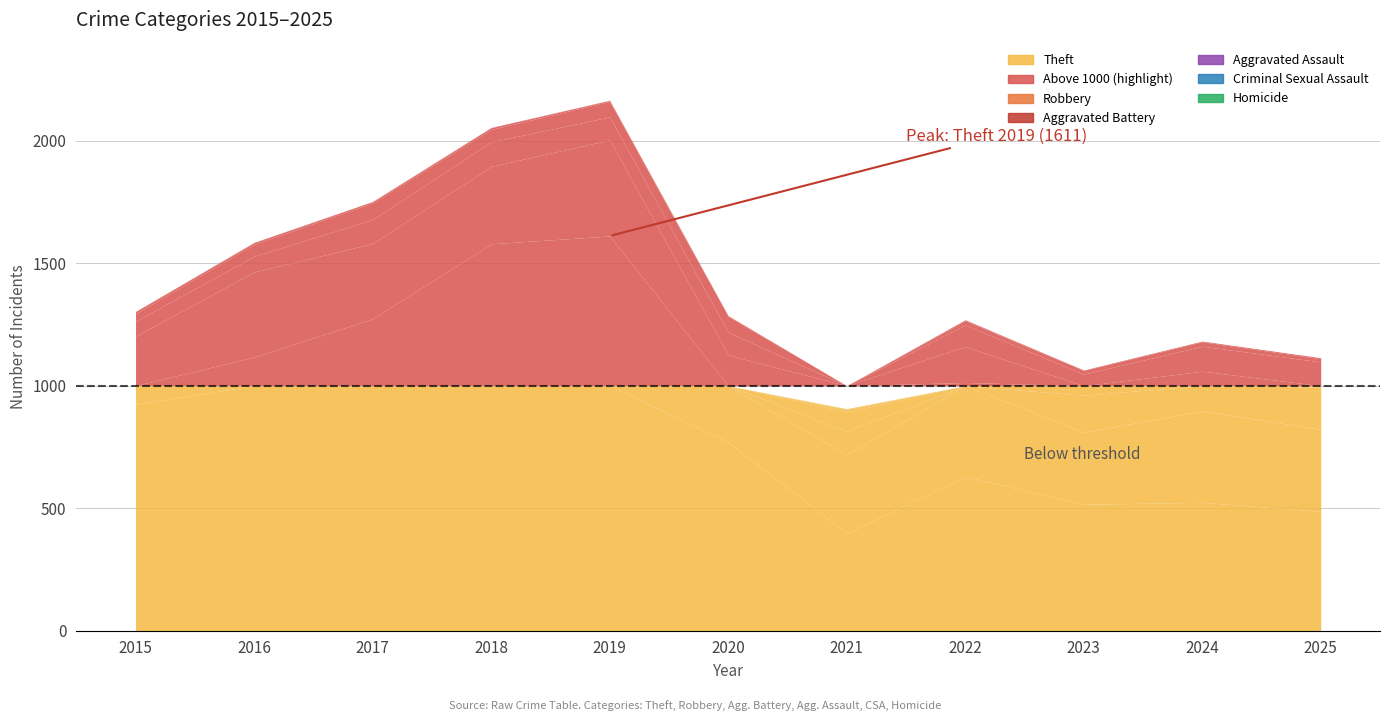

What is the greatest value displayed?

1611